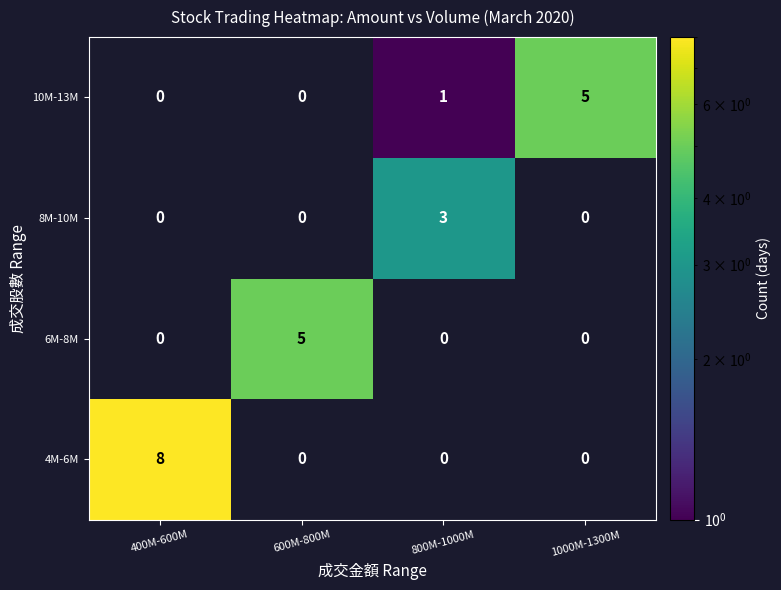

Which label corresponds to the smallest value in the chart?

800M-1000M